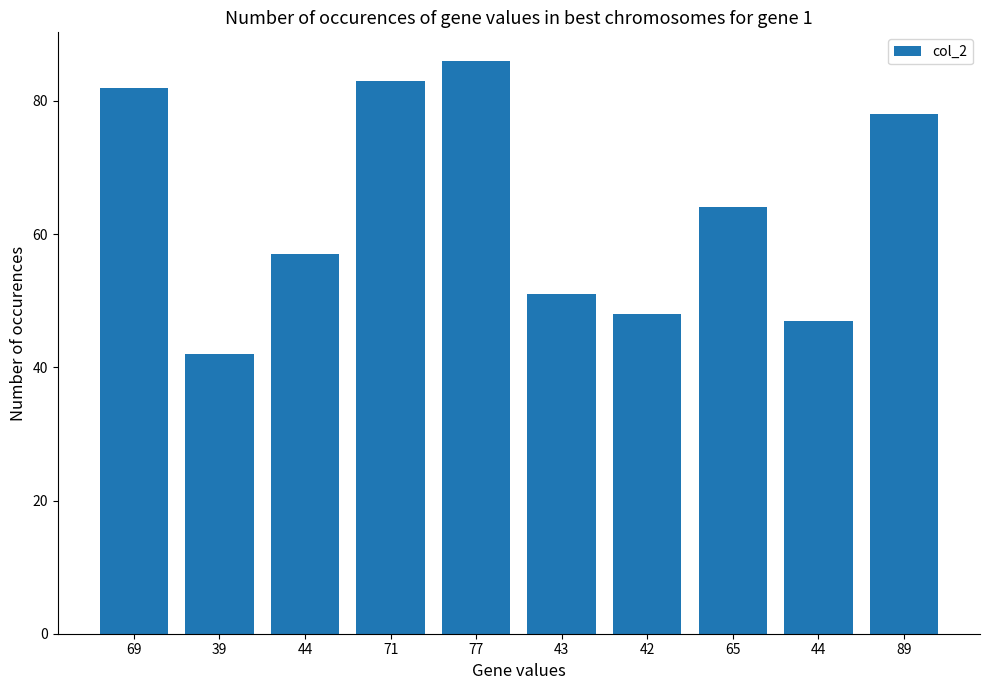

Approximately how many times larger is the value at 89 compared to 69?

1.0